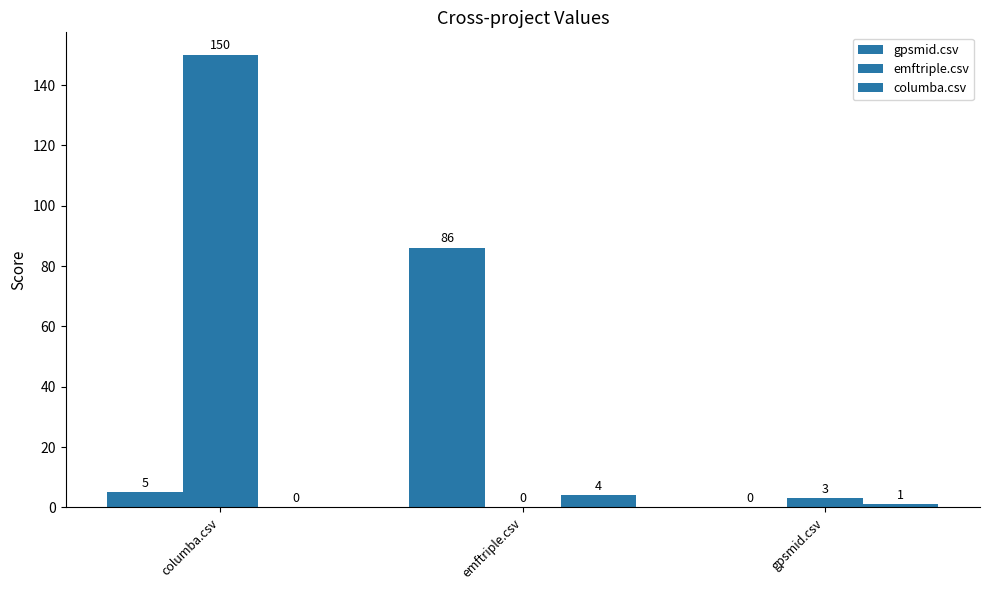

How many data points does each series have?

3